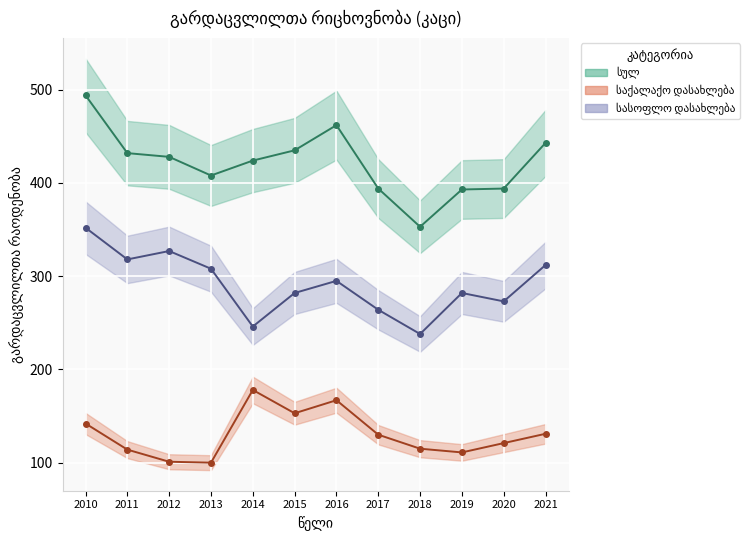

What is the value of the სულ point at the 8th from the left?

394